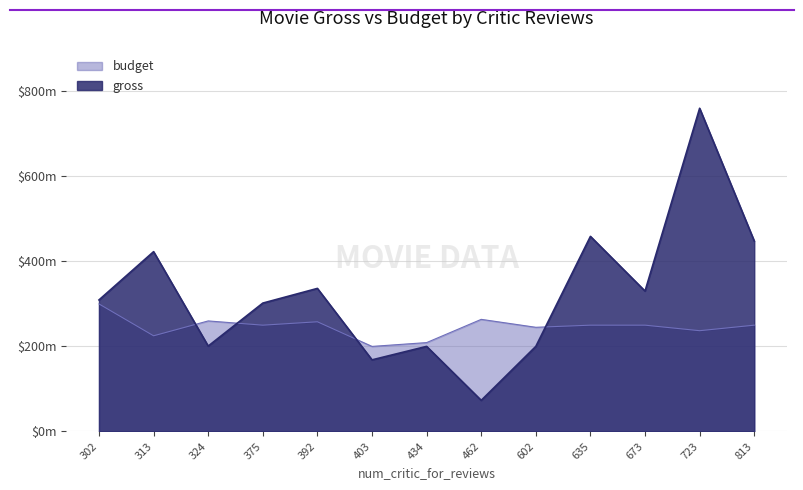

What is the maximum value shown in the chart?

760505847